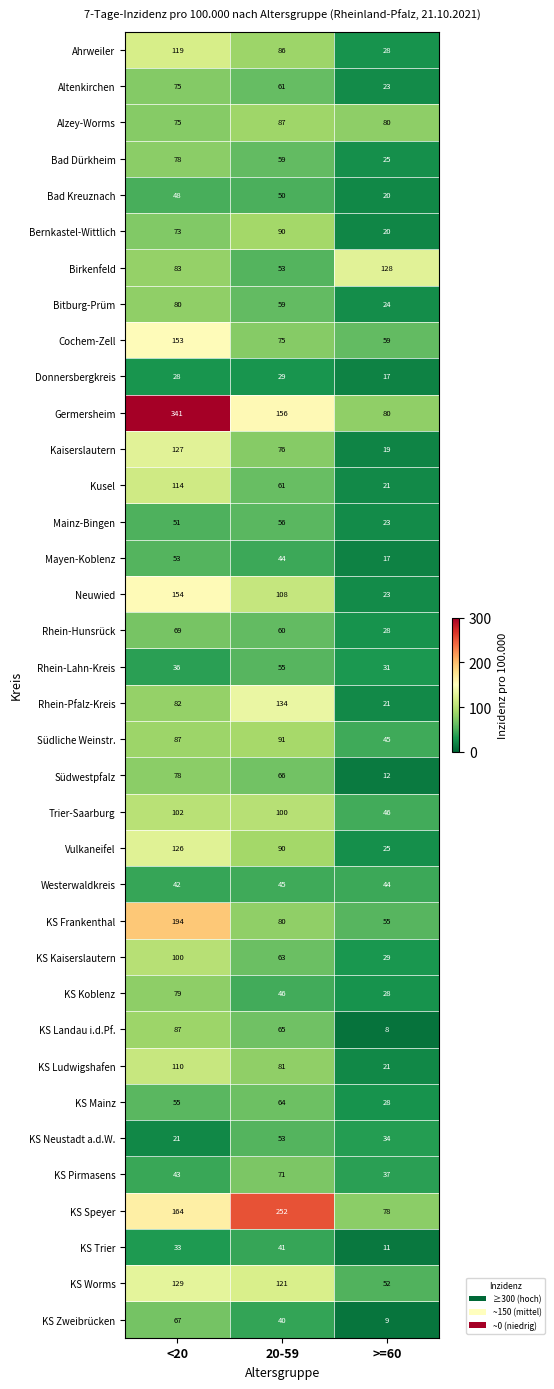

Which series has the largest range (max minus min)?

Germersheim